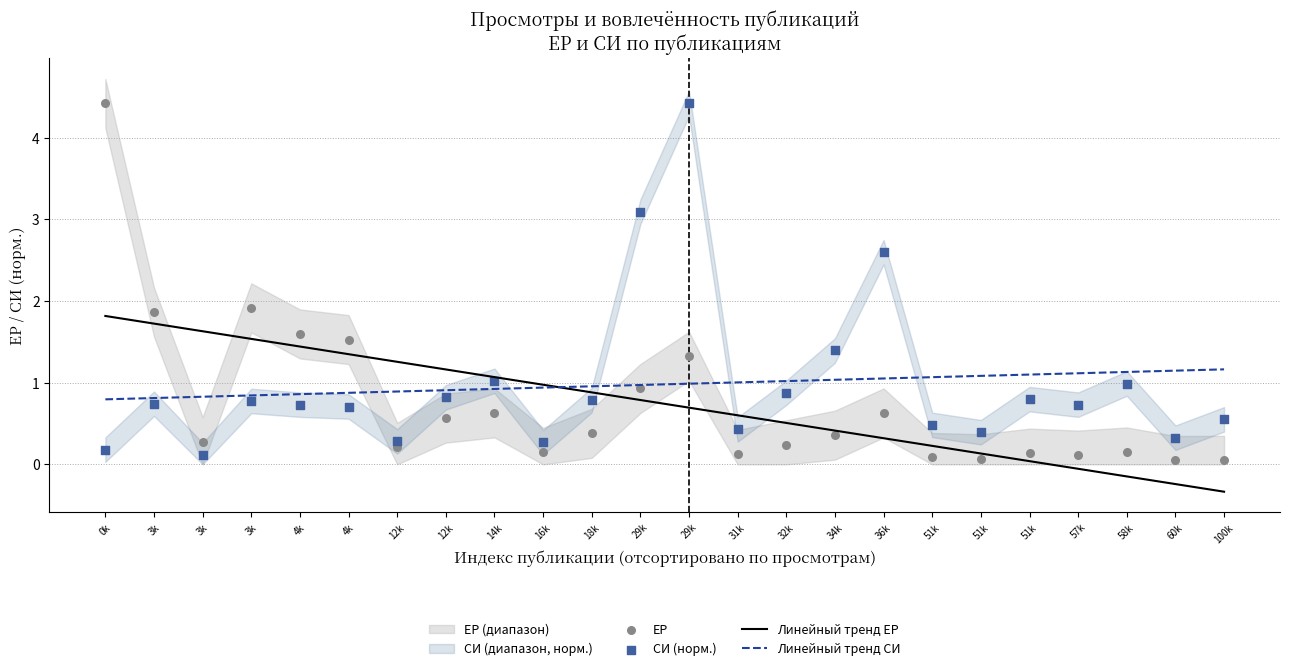

At which category is the sum across all series the highest?

29k